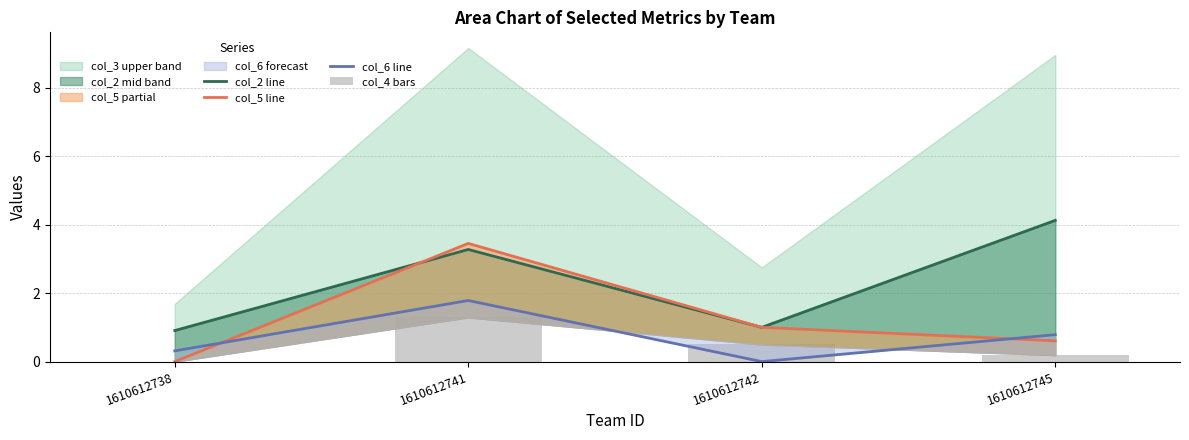

Reading left to right, list all the values displayed in this chart.

col_2 line: 1610612738=0.9	1610612741=3.3	1610612742=1.0	1610612745=4.1
col_5 line: 1610612738=0.0	1610612741=3.5	1610612742=1.0	1610612745=0.6
col_6 line: 1610612738=0.3	1610612741=1.8	1610612742=0.0	1610612745=0.8
col_4 bars: 1610612738=0.0	1610612741=1.3	1610612742=0.5	1610612745=0.2